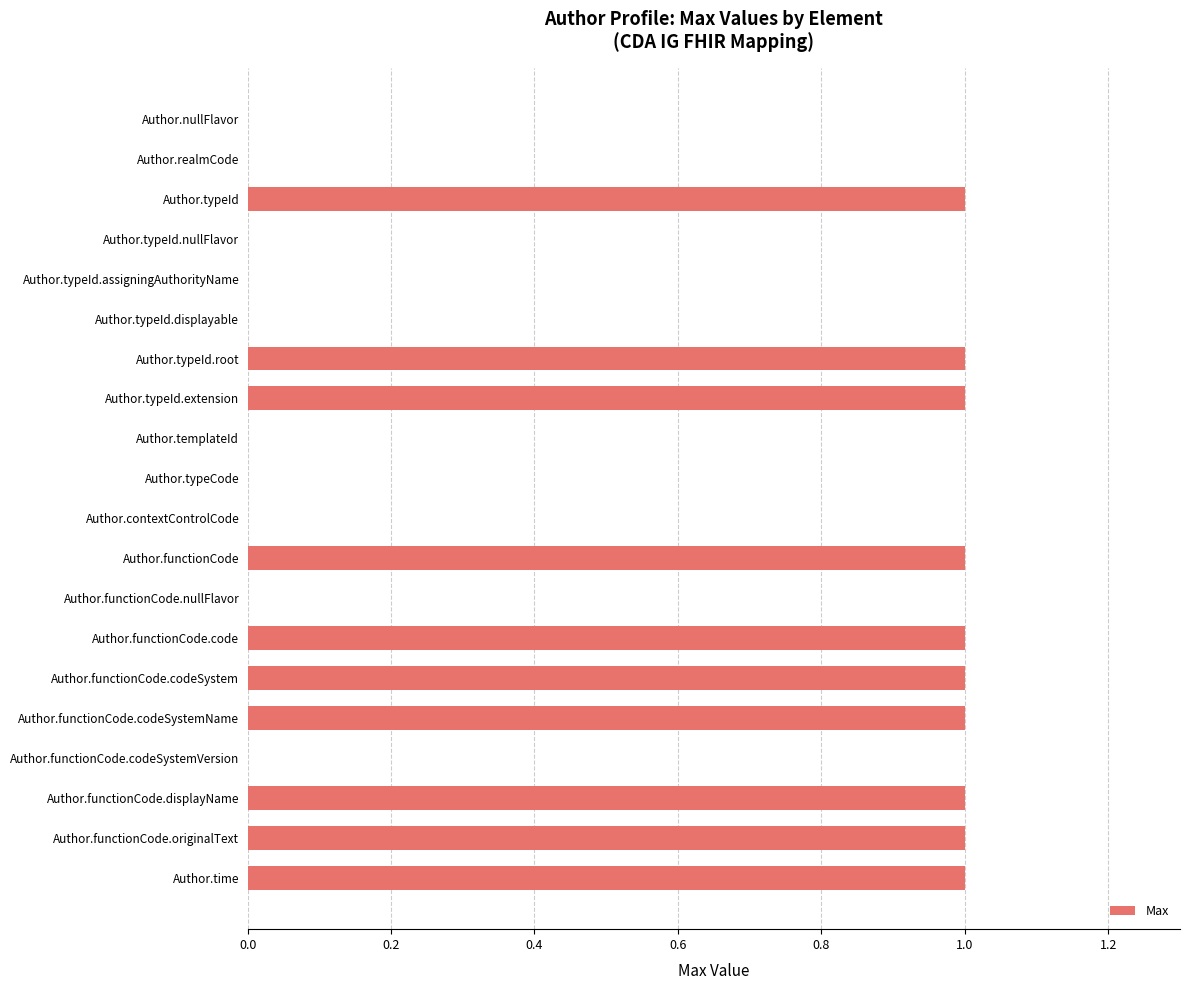

Reading bottom to top, list all the values displayed in this chart.

Author.time=1	Author.functionCode.originalText=1	Author.functionCode.displayName=1	Author.functionCode.codeSystemVersion=0	Author.functionCode.codeSystemName=1	Author.functionCode.codeSystem=1	Author.functionCode.code=1	Author.functionCode.nullFlavor=0	Author.functionCode=1	Author.contextControlCode=0	Author.typeCode=0	Author.templateId=0	Author.typeId.extension=1	Author.typeId.root=1	Author.typeId.displayable=0	Author.typeId.assigningAuthorityName=0	Author.typeId.nullFlavor=0	Author.typeId=1	Author.realmCode=0	Author.nullFlavor=0